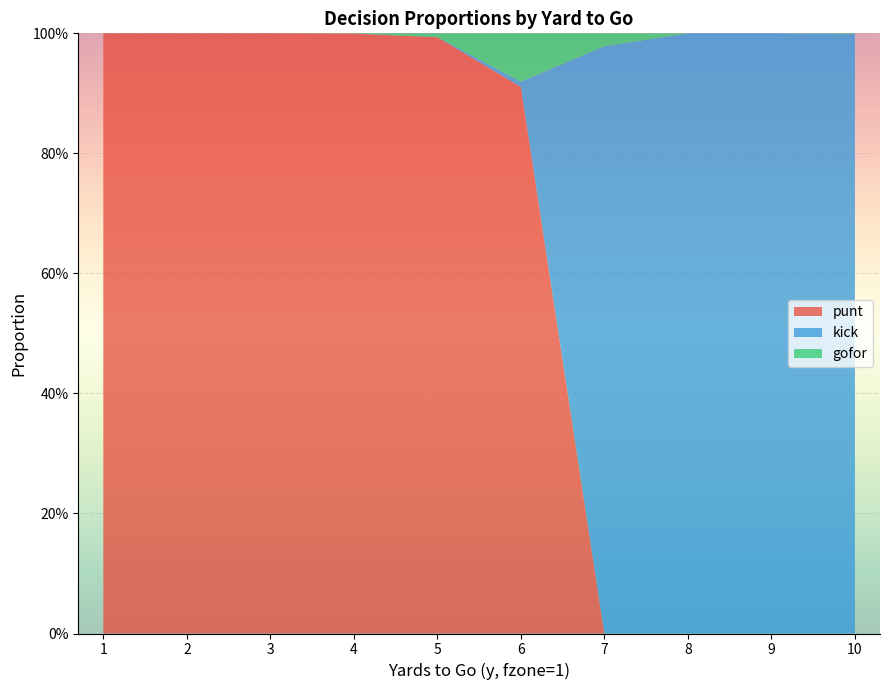

Reading left to right, list all the values displayed in this chart.

punt: 1.0	1.0	1.0	1.0	1.0	0.9	0.0	0.0	0.0	0.0
kick: 0.0	0.0	0.0	0.0	0.0	0.0	1.0	1.0	1.0	1.0
gofor: 0.0	0.0	0.0	0.0	0.0	0.1	0.0	0.0	0.0	0.0